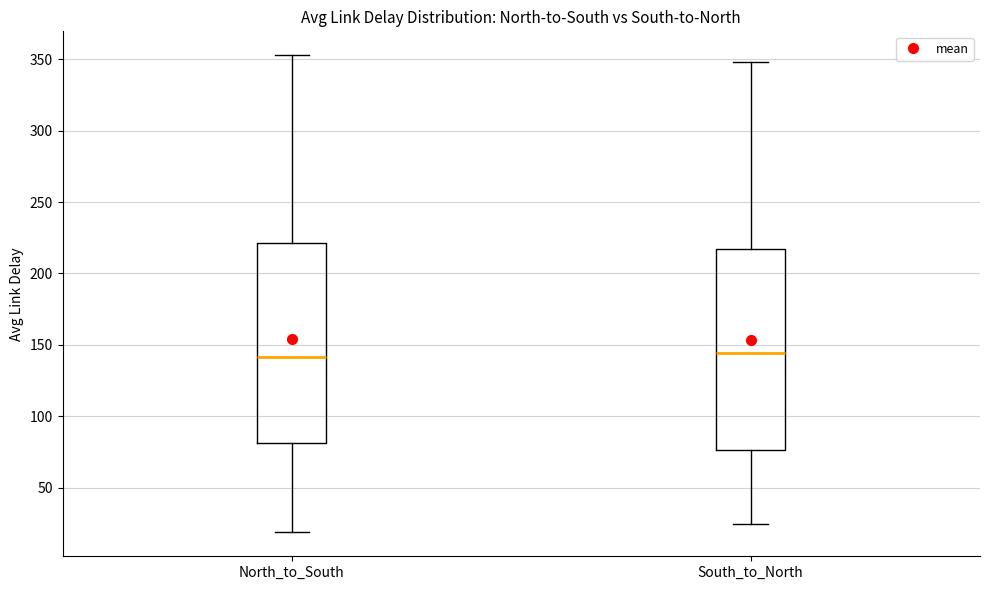

Reading left to right, read every box against the y-axis: the position of its median line, the range the box covers, and the ends of its whiskers. The values are not printed on the chart, so give them approximately, as read against the axis.

North_to_South: median 140, box 80 to 220, whiskers 20 to 355
South_to_North: median 145, box 75 to 215, whiskers 25 to 350